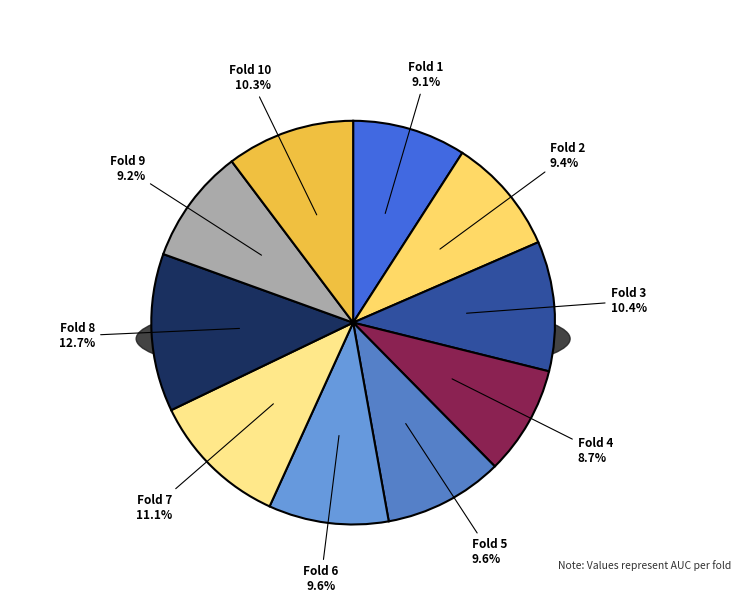

True or false: Fold 1 accounts for 9% of the total.

True